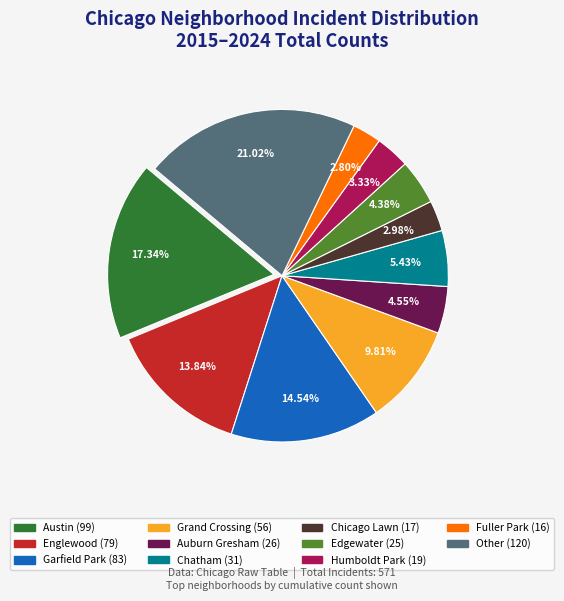

Count the number of slices in the pie.

11